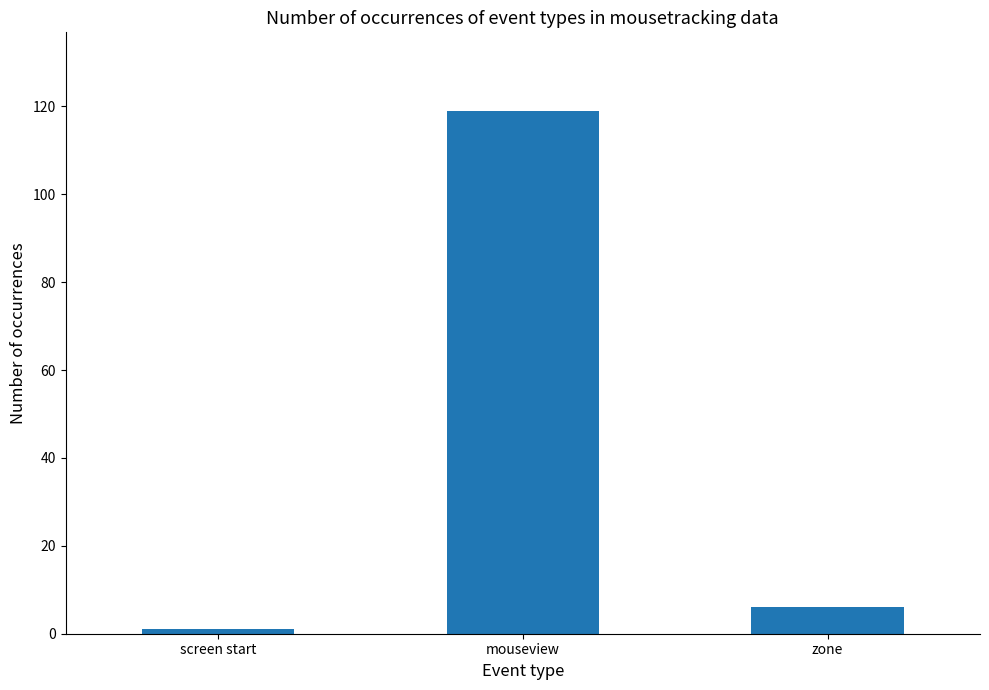

Reading left to right, extract all data points from this chart.

screen start=1	mouseview=119	zone=6